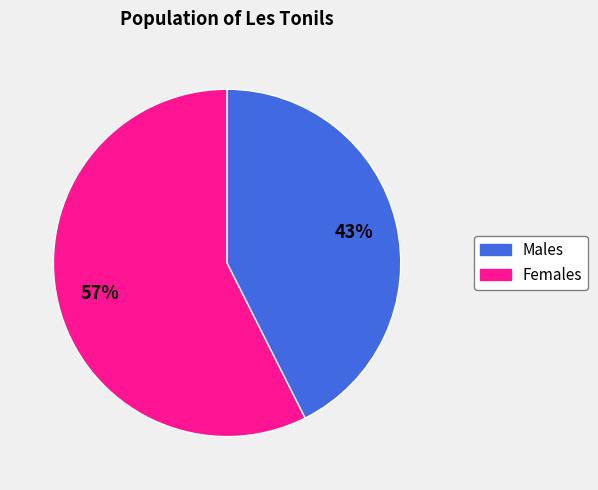

How many segments does this pie chart have?

2